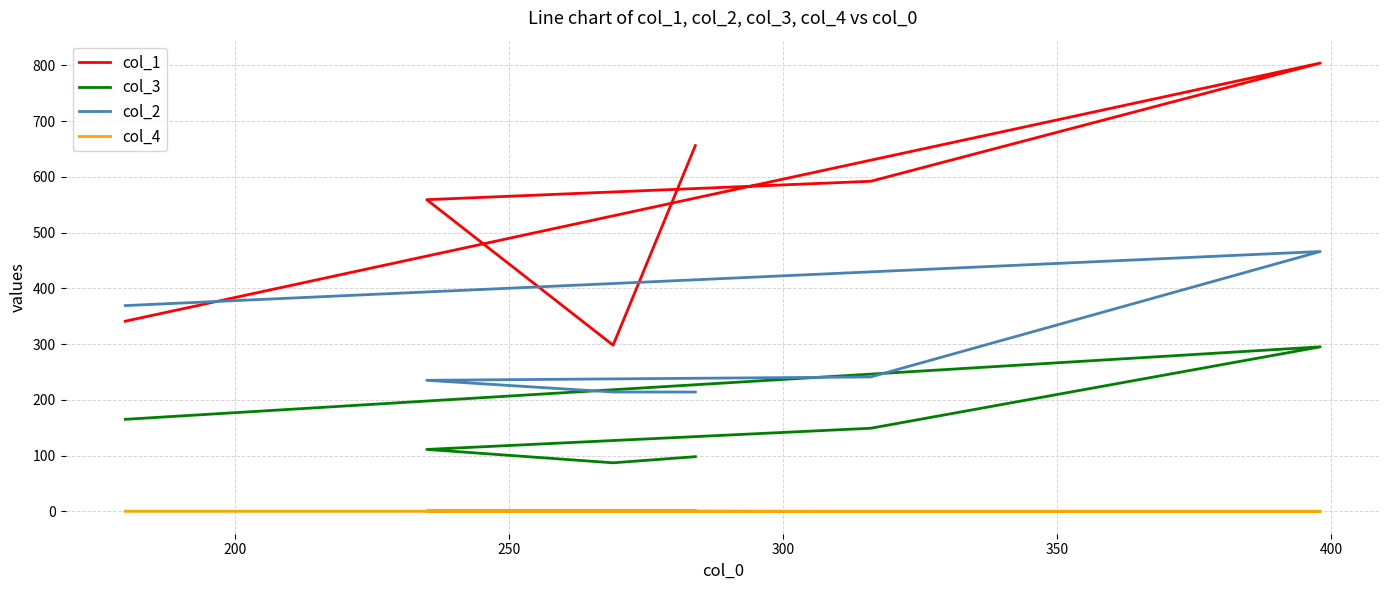

What is the difference between the maximum and minimum values in the col_2 series?

252